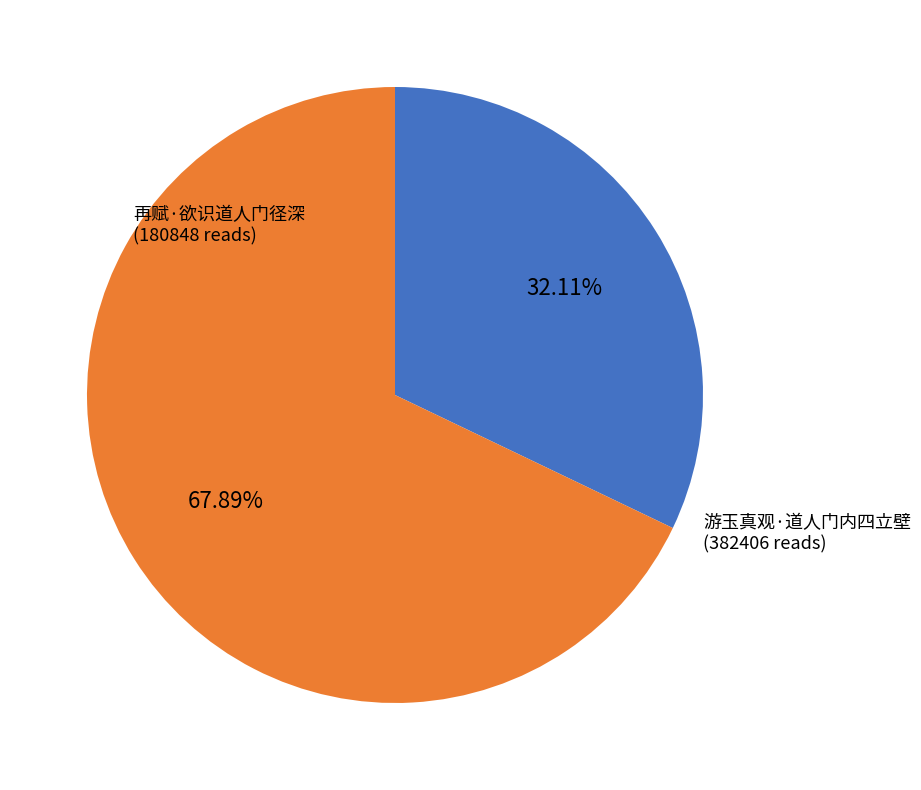

True or false: 再赋·欲识道人门径深 accounts for 26% of the total.

False